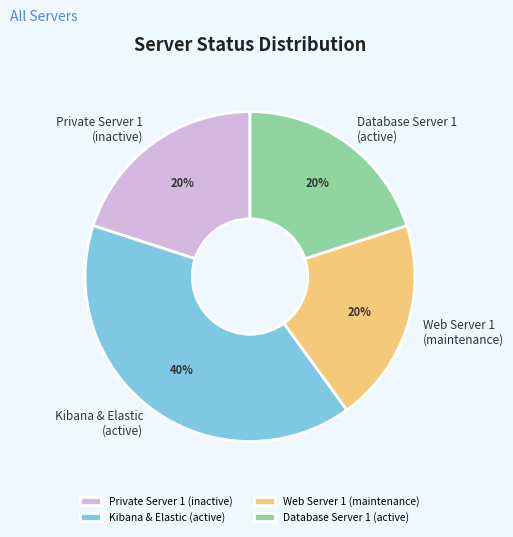

Is the sum of Private Server 1 (inactive) and Web Server 1 (maintenance) greater than half?

No